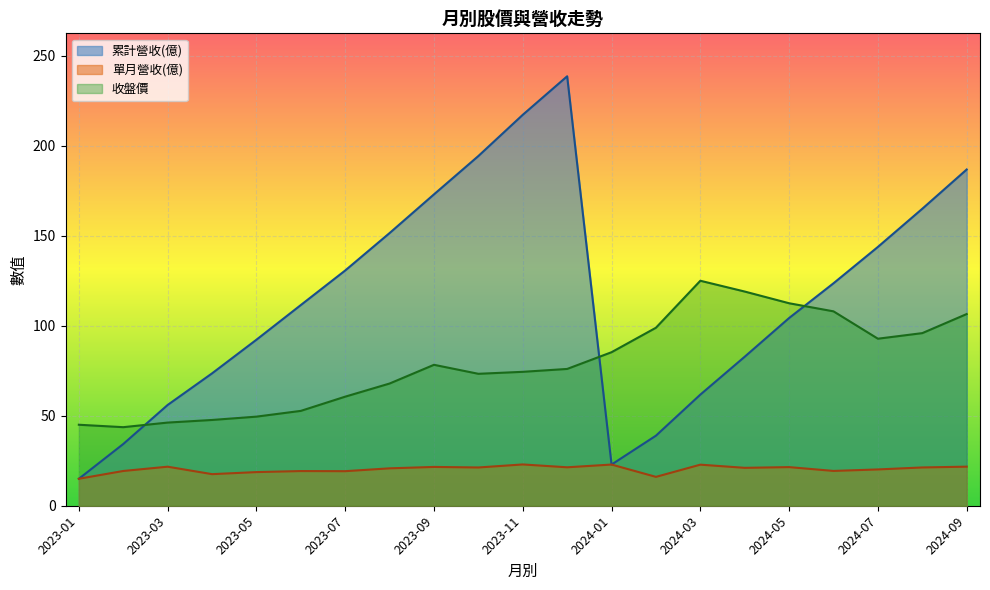

What is the difference between the 累計營收(億) values at 2024-08 and 2023-10?

29.3